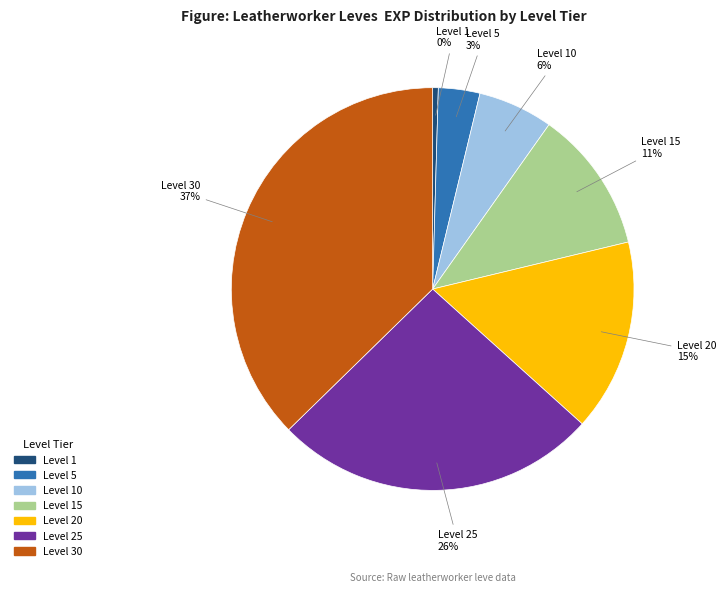

Which category has the biggest portion of the pie?

Level 30